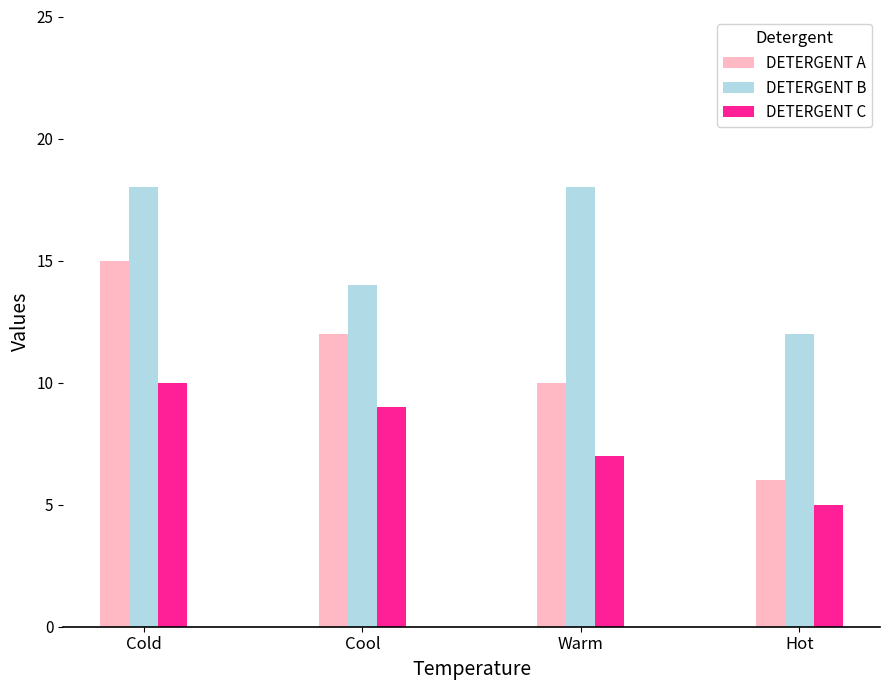

At Hot, list the series in order from smallest to largest.

DETERGENT C, DETERGENT A, DETERGENT B